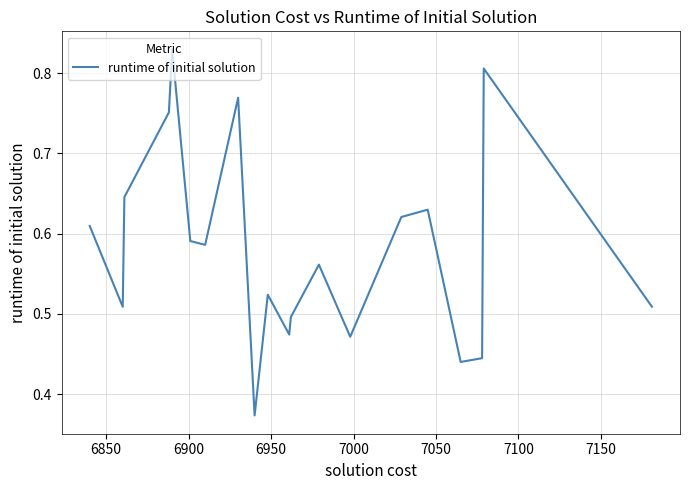

How many interior local peaks (higher than both neighbors) does the data have?

6